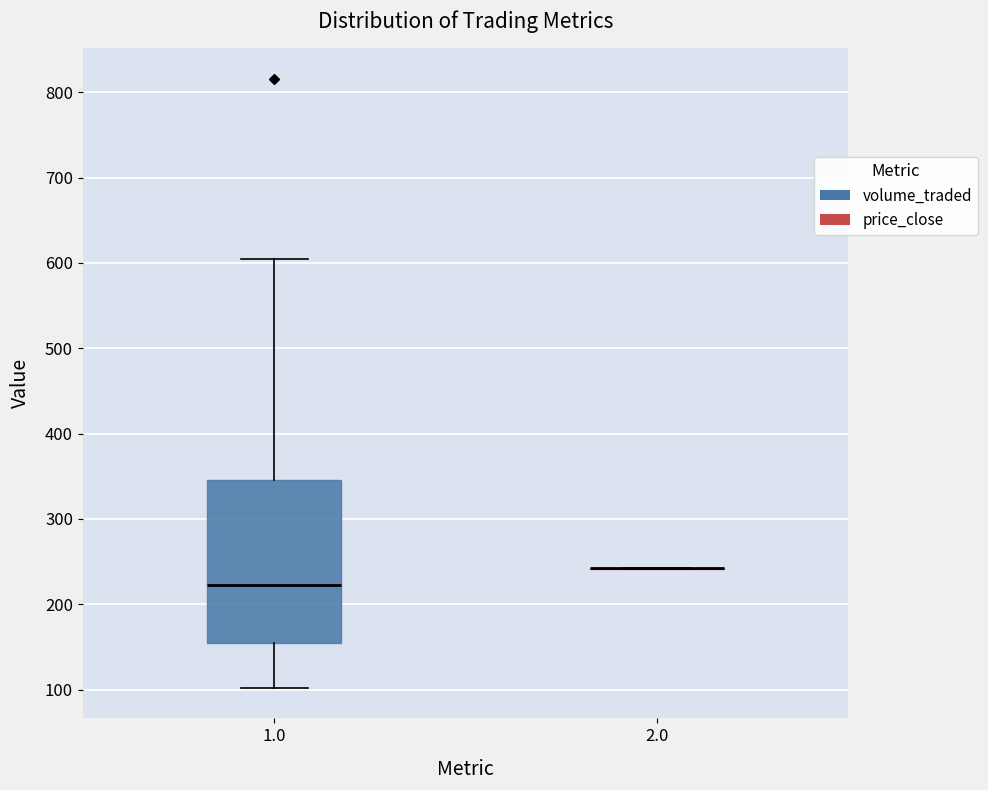

Reading left to right, transcribe this box plot: for each box, give where its median line is, the range the box spans, and where its two whiskers end, as read against the y-axis. The values are not printed on the chart, so give them approximately, as read against the axis.

1.0: median 220, box 150 to 350, whiskers 100 to 600
2.0: box collapsed to a line at 240, whiskers 240 to 240